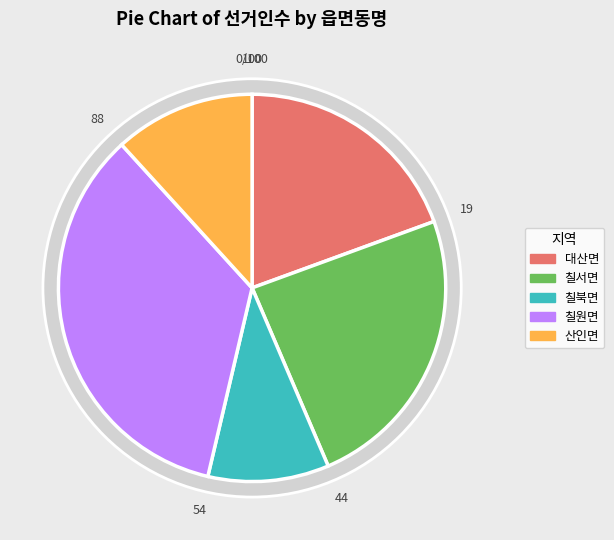

Combined, what portion of the pie is 대산면 and 산인면?

31.2%